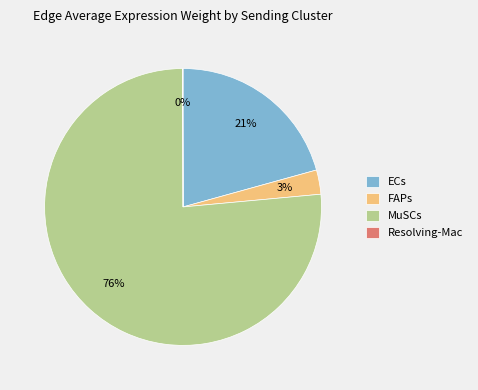

Do FAPs and MuSCs together represent more than half of the pie?

Yes